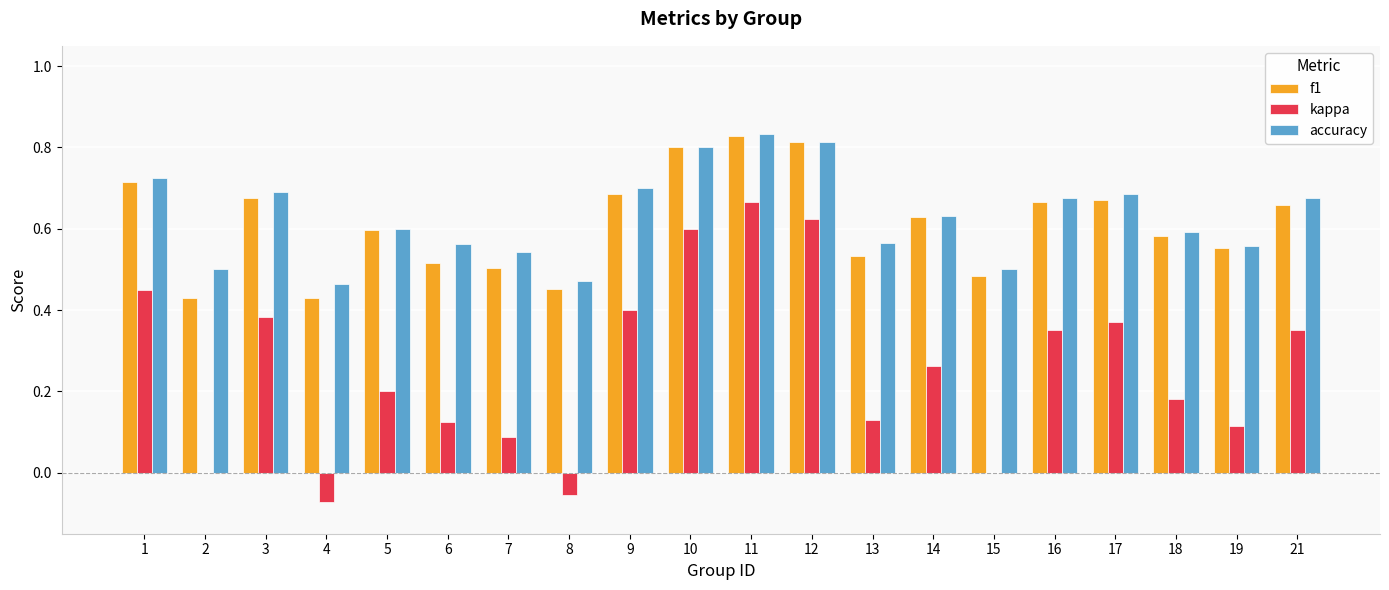

Is the value of f1 at 13 greater than the value of accuracy at 12?

No